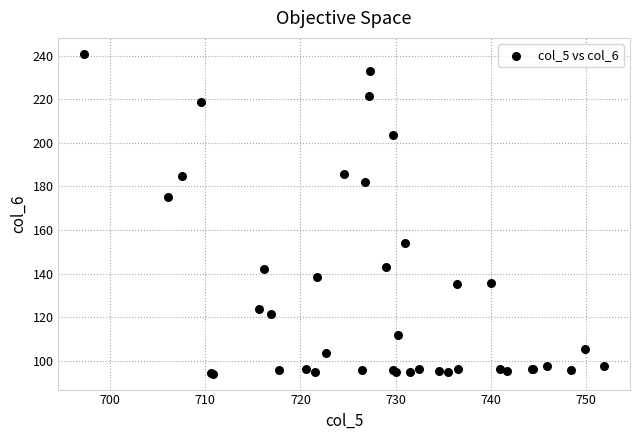

What Y value in the scatter plot is closest to 167?

175.3